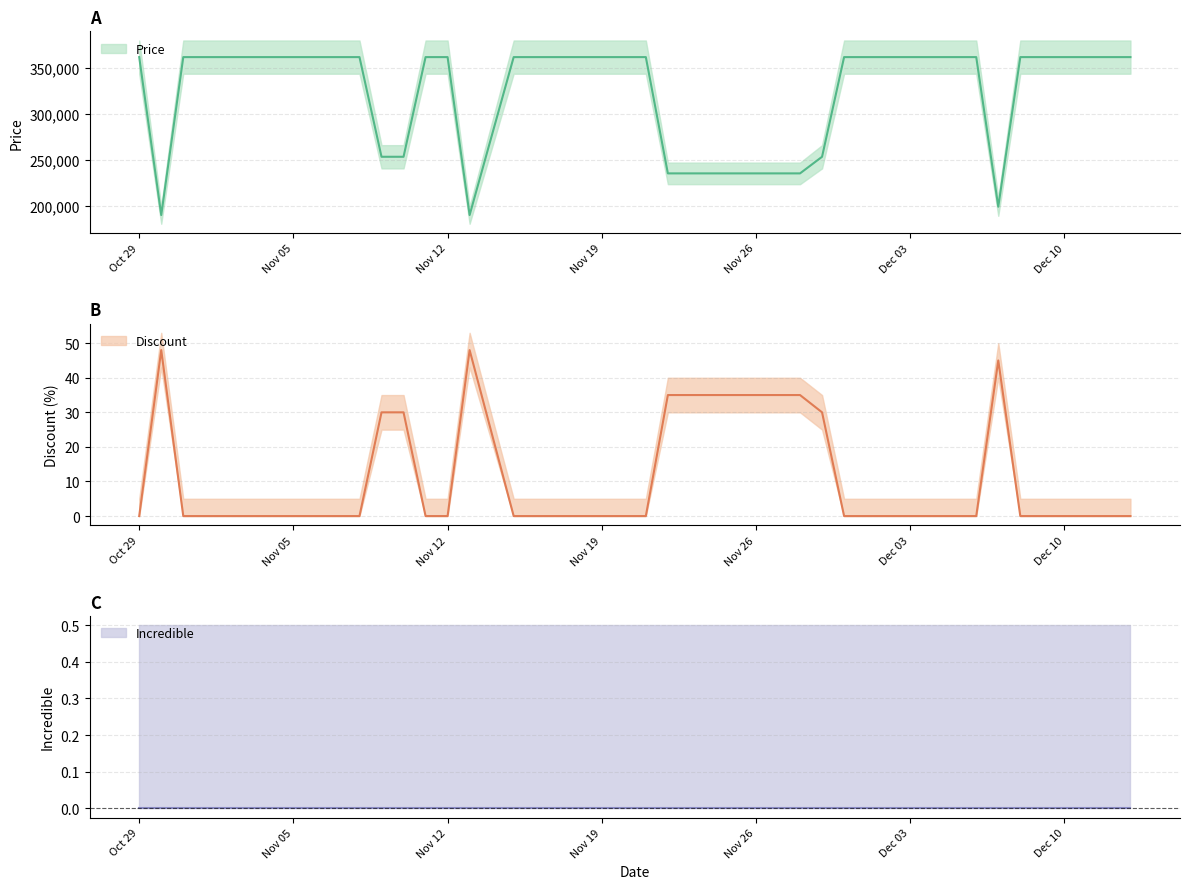

True or false: Price has more than 2 interior local peaks.

False